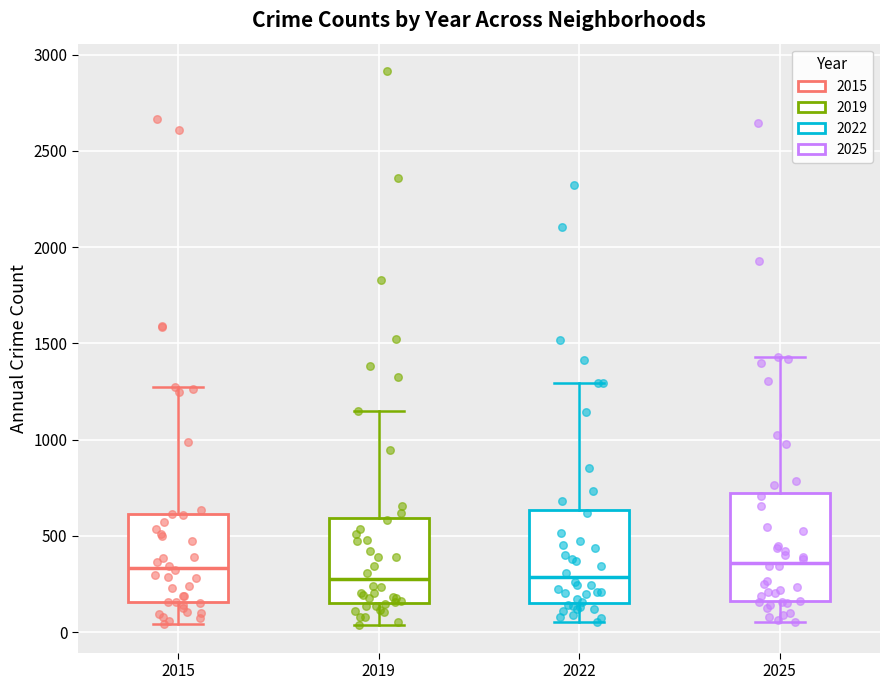

Reading left to right, read every box against the y-axis: the position of its median line, the range the box covers, and the ends of its whiskers. The values are not printed on the chart, so give them approximately, as read against the axis.

2015: median 350, box 150 to 600, whiskers 50 to 1250
2019: median 250, box 150 to 600, whiskers 50 to 1150
2022: median 300, box 150 to 650, whiskers 50 to 1300
2025: median 350, box 150 to 700, whiskers 50 to 1450